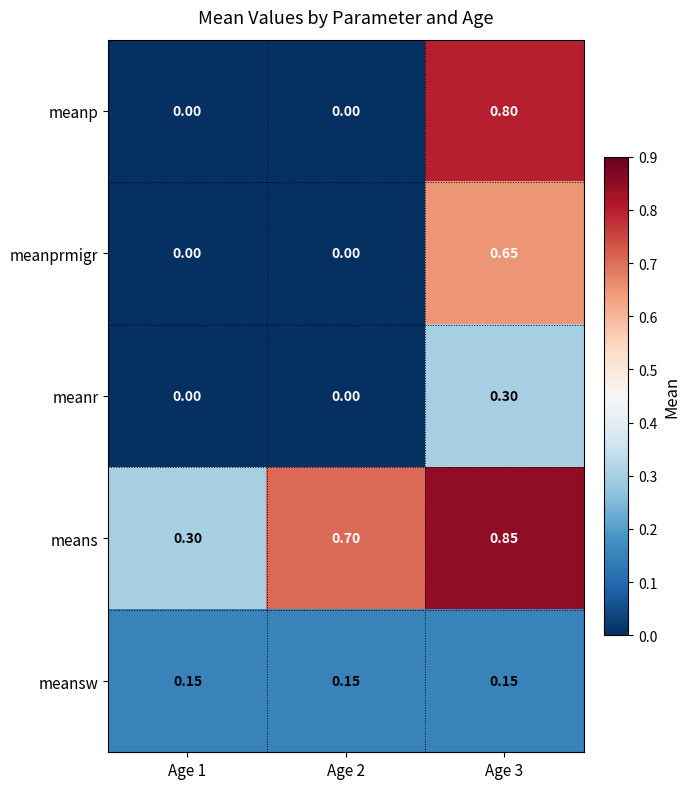

Rank the series by their maximum value, from highest to lowest.

means, meanp, meanprmigr, meanr, meansw